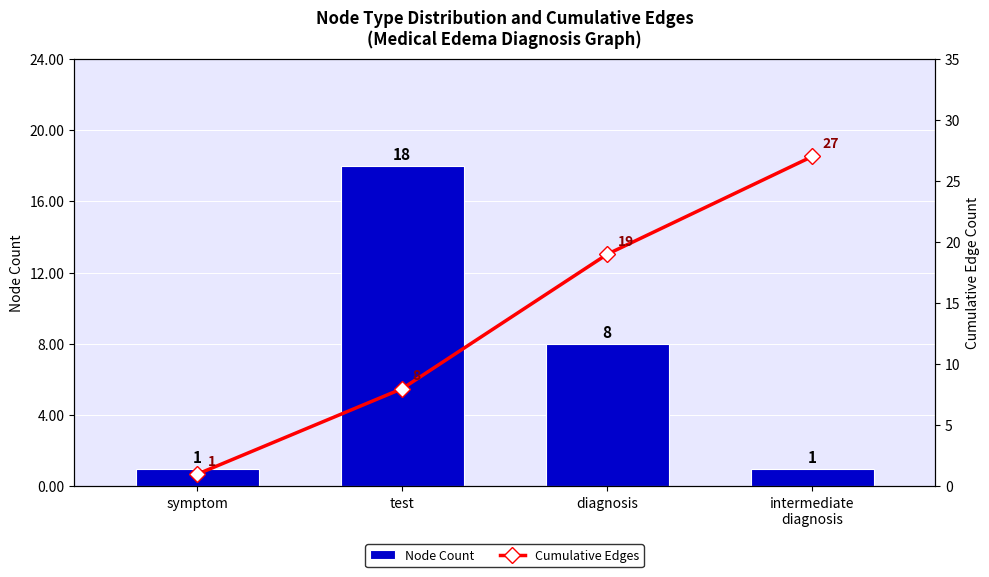

Rank the series by their average value, from lowest to highest.

Node Count, Cumulative Edges